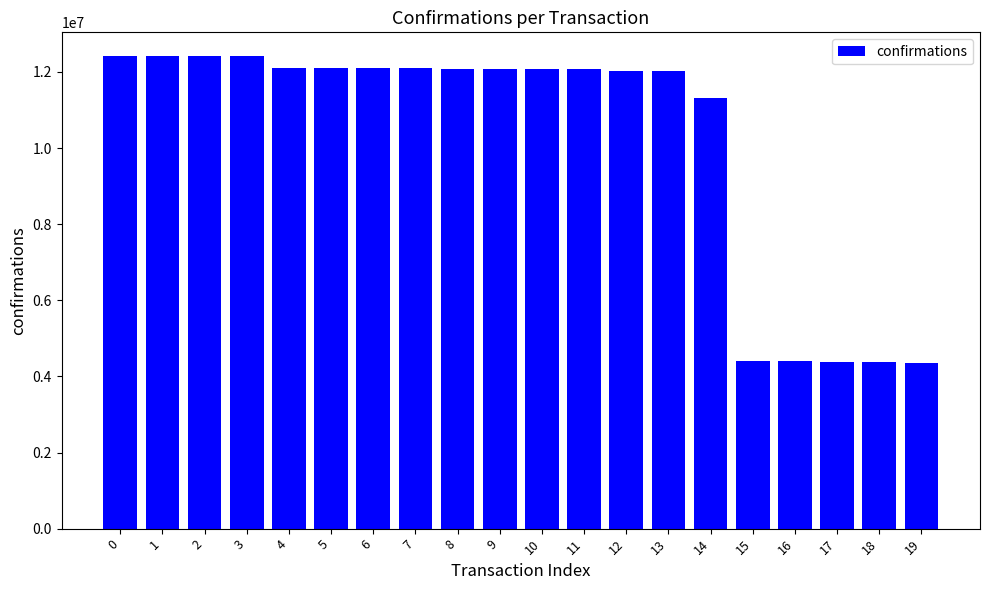

What is the change in value from 5 to 6?

-523